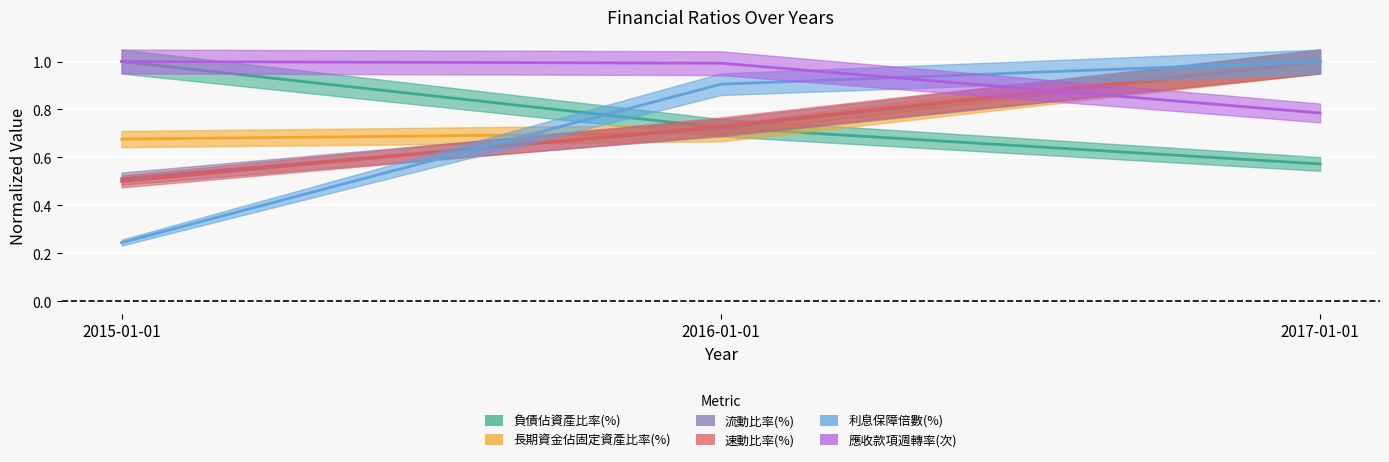

Which series has the largest range (max minus min)?

利息保障倍數(%)